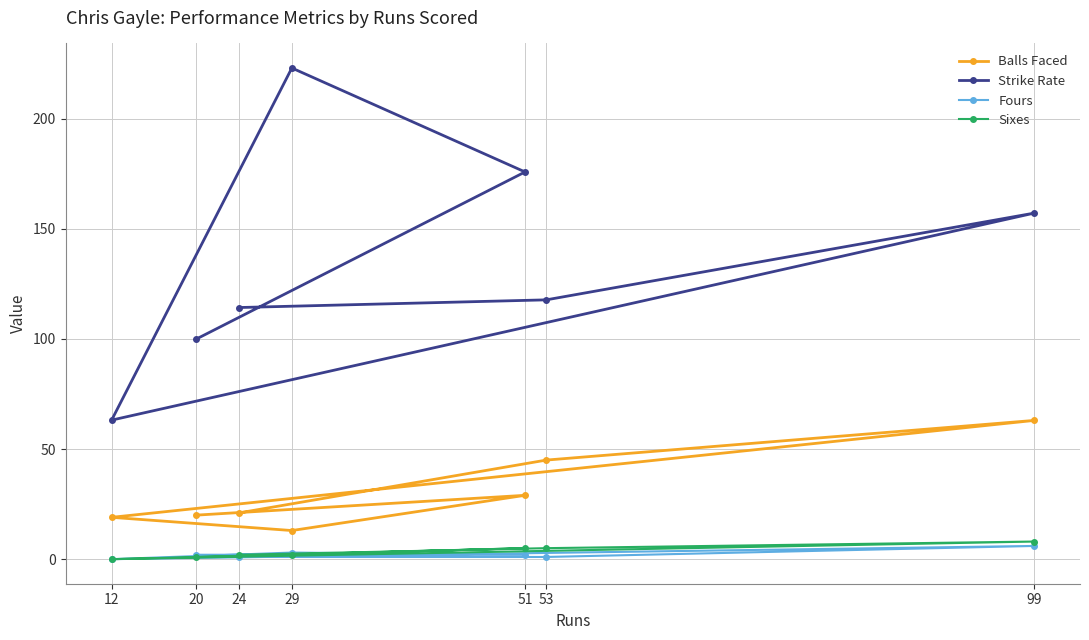

At which label does Strike Rate reach its peak?

29